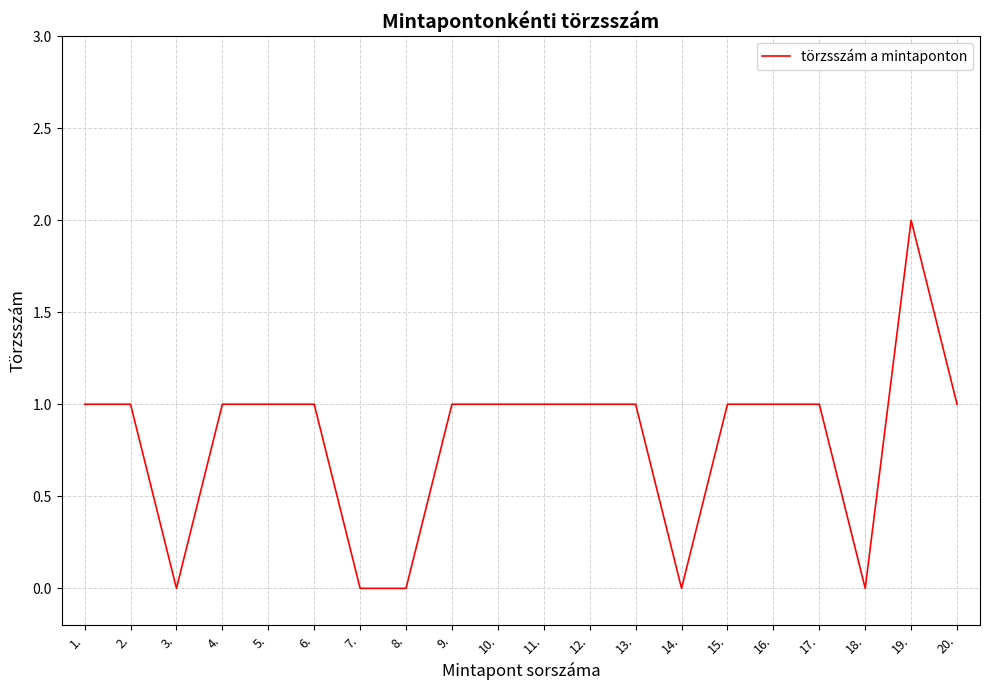

Which has a higher value, 9. or 8.?

9.